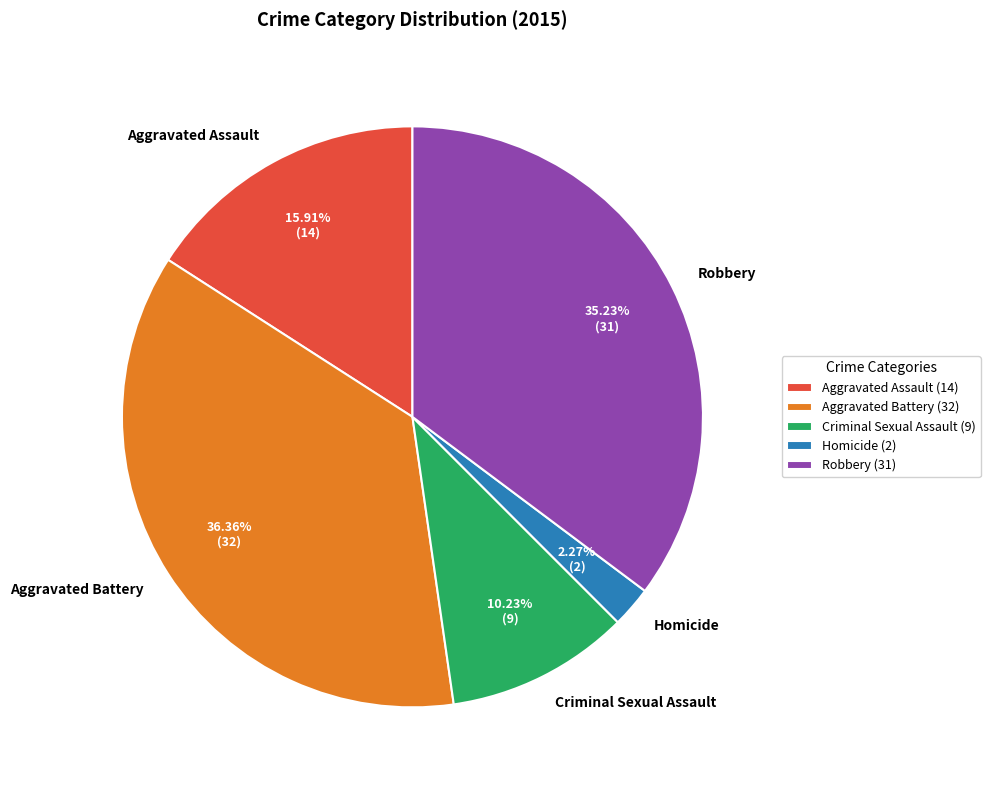

Does Homicide represent more than half of the total?

No